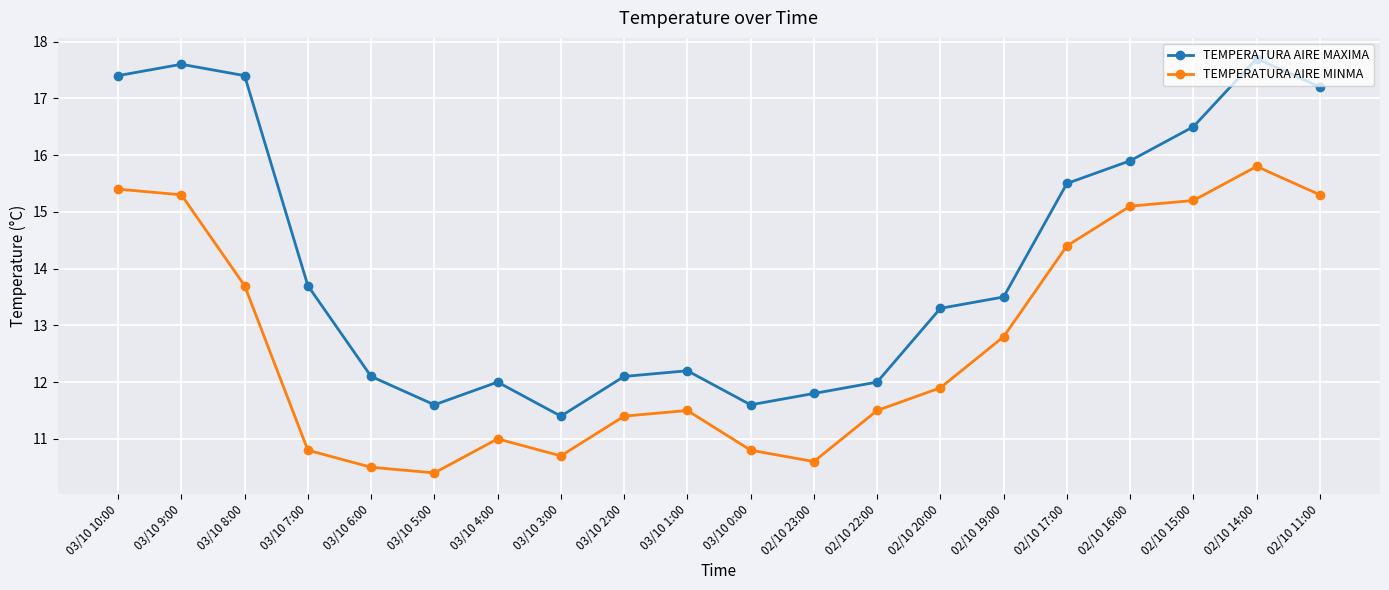

At which label does TEMPERATURA AIRE MINMA reach its minimum?

03/10 5:00